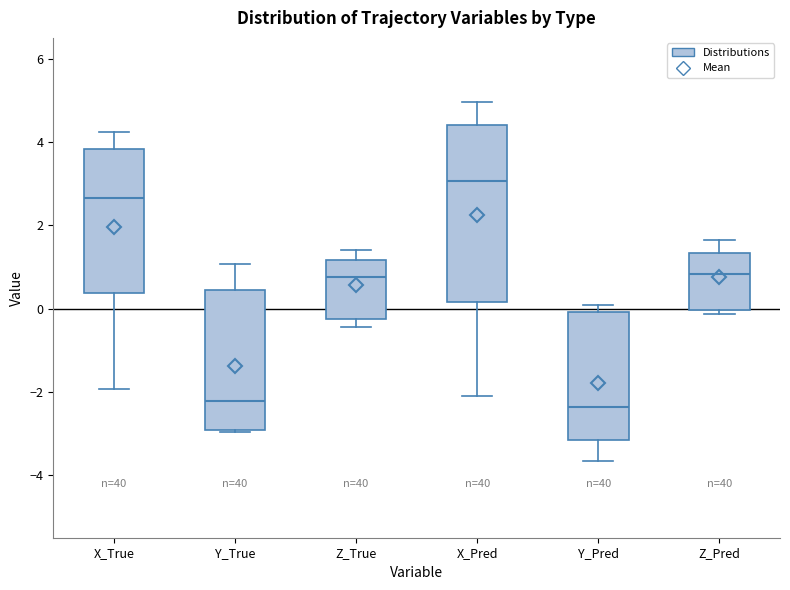

Comparing the boxes themselves (not the whiskers), which one is the tallest?

X_Pred